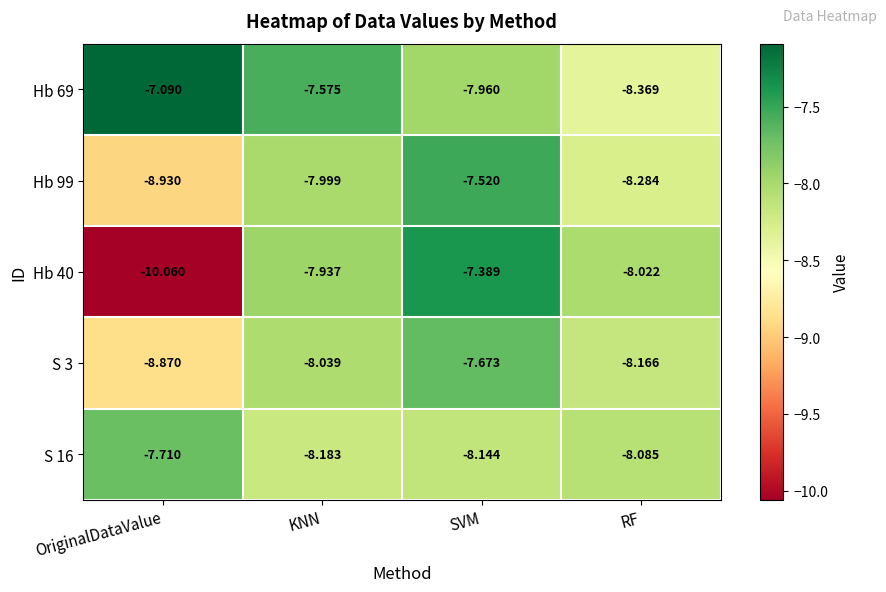

What is the maximum value shown in the chart?

-7.1